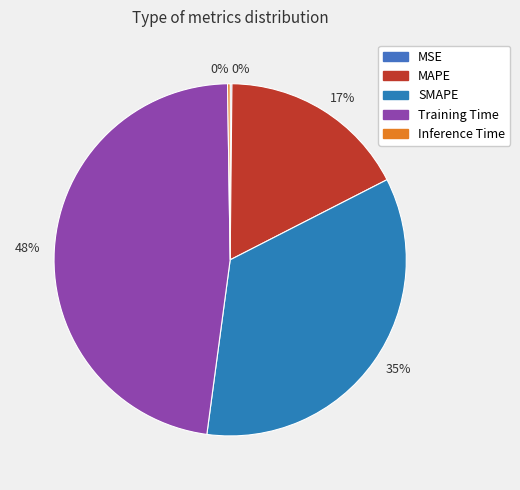

Which slice is the largest?

Training Time